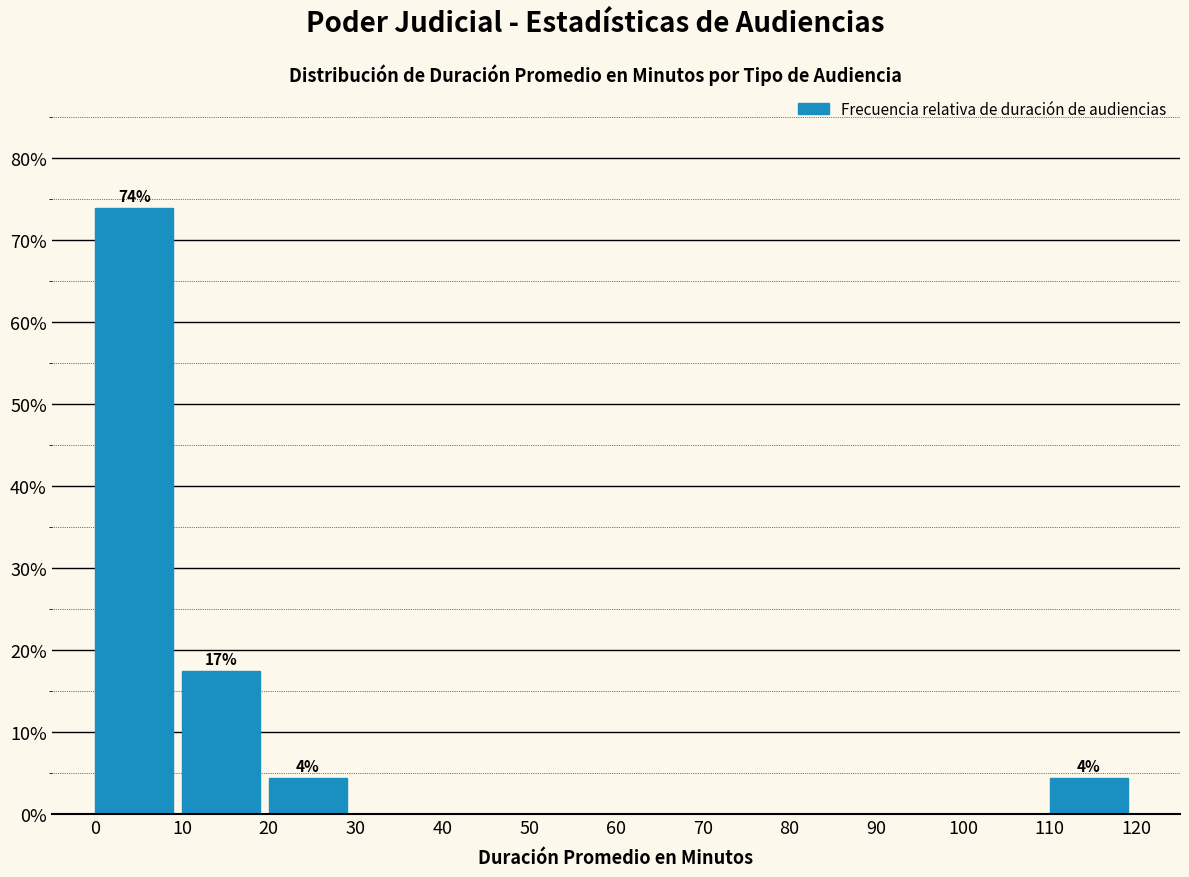

Which range on the x-axis has the tallest bar?

0 to 10